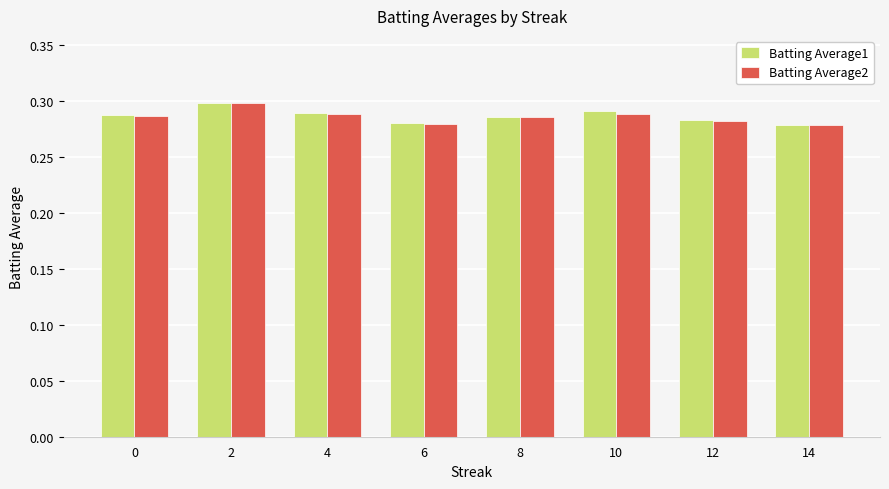

Between 2 and 6, which series saw the biggest shift?

Batting Average2